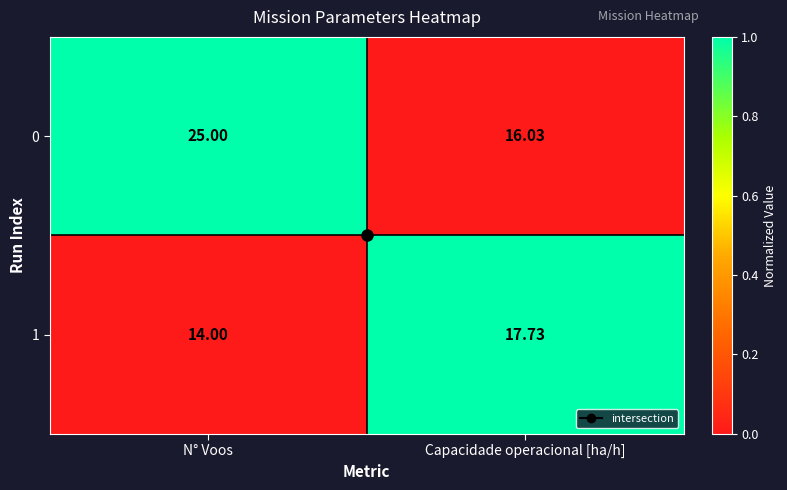

At which category is the sum across all series the highest?

N° Voos